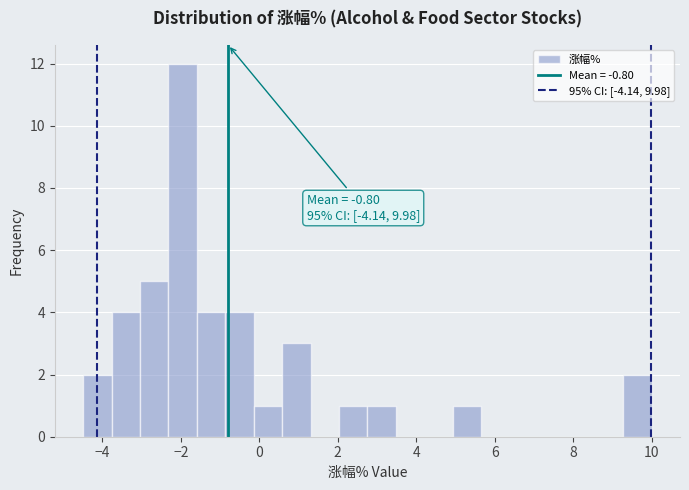

Around what value on the x-axis is the tallest bar? Give the approximate position of its centre, as read against the axis.

-2.0